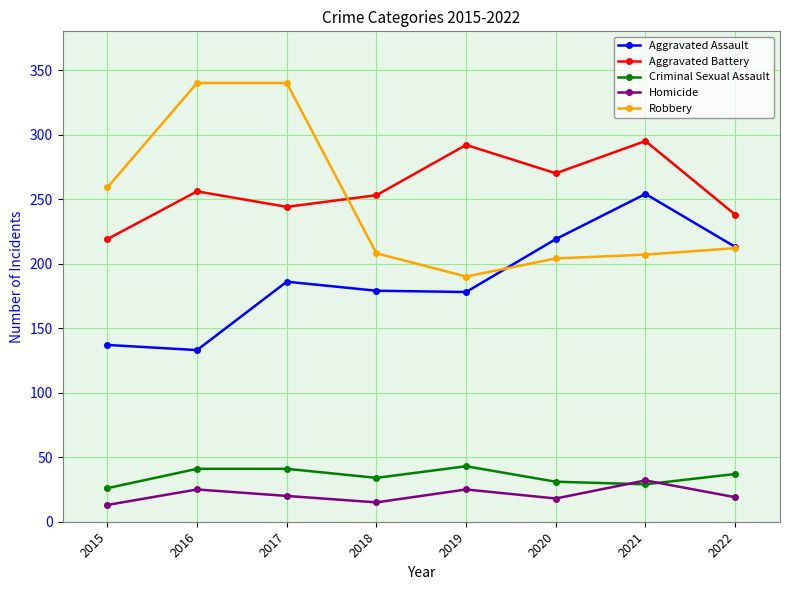

What is the value of the Robbery point at the 7th from the left?

207